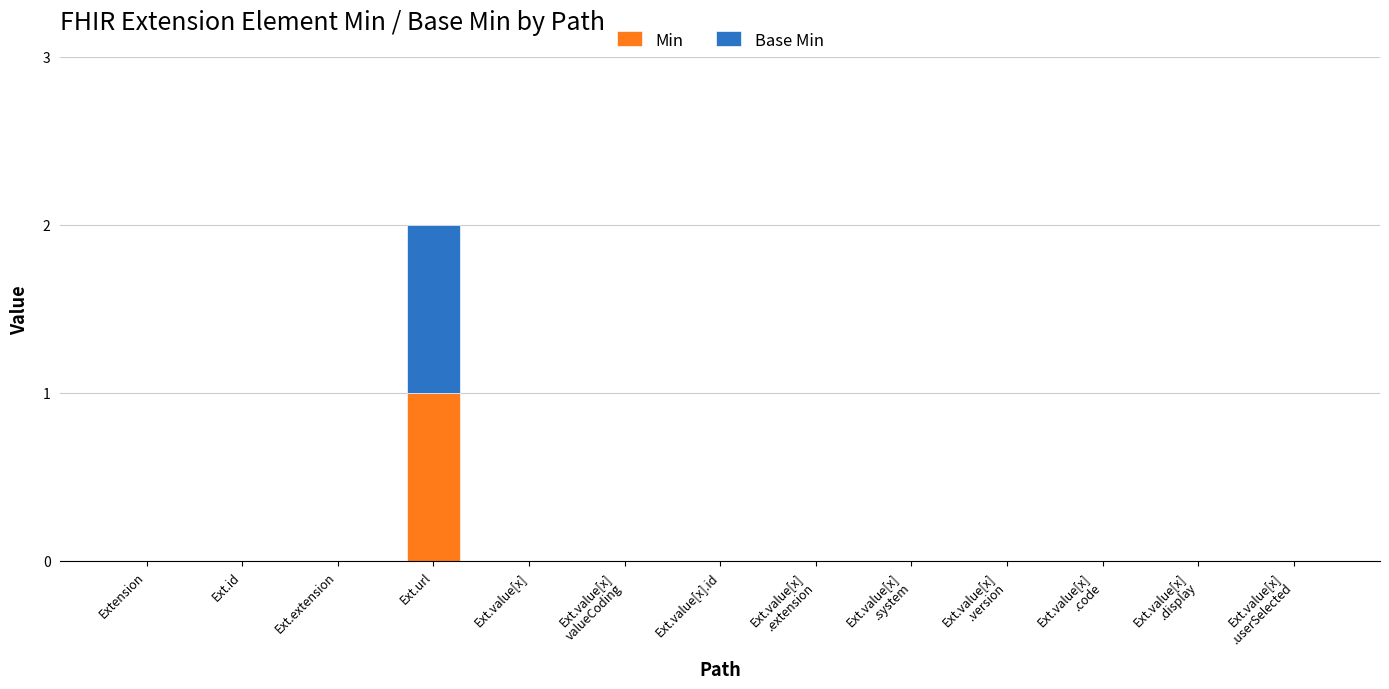

The value of Min at Ext.url is 2. True or false?

False